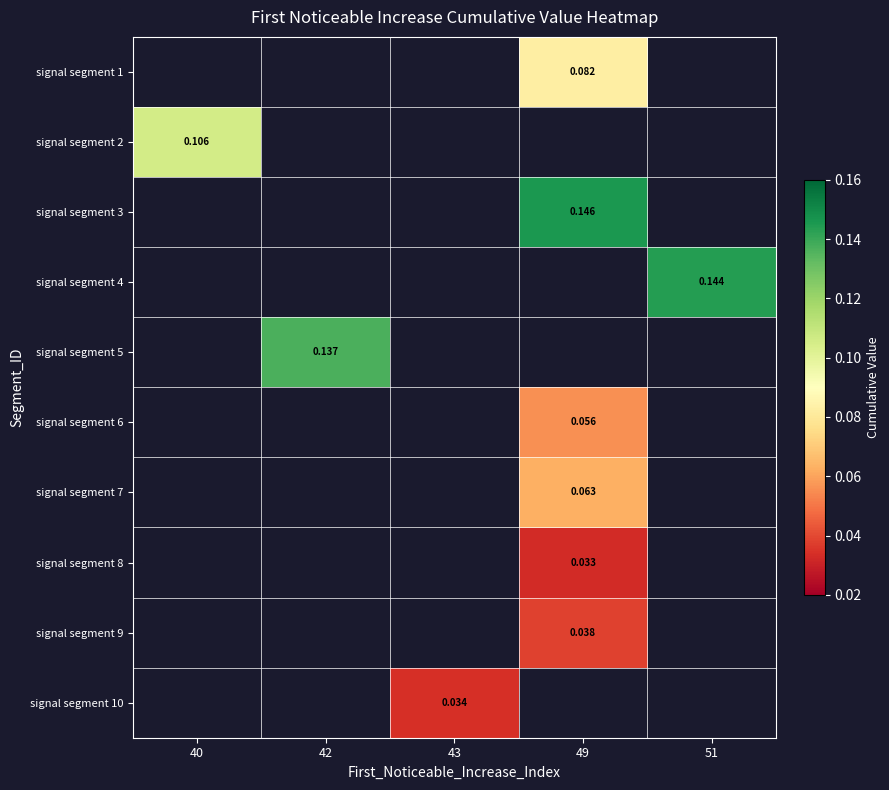

Count the number of data series in this chart.

10